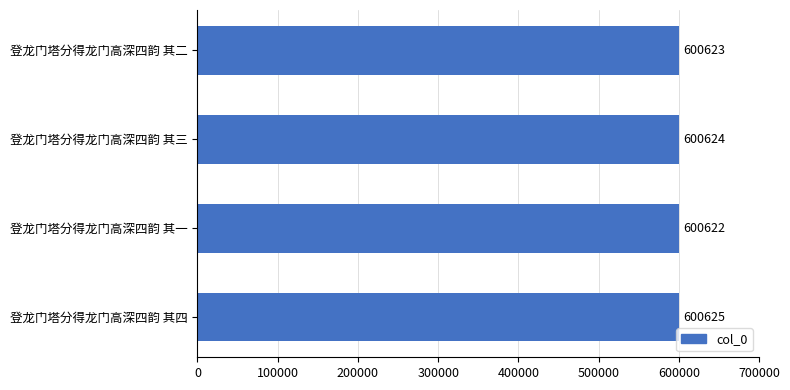

Approximately how many times larger is the value at 登龙门塔分得龙门高深四韵 其三 compared to 登龙门塔分得龙门高深四韵 其一?

1.0